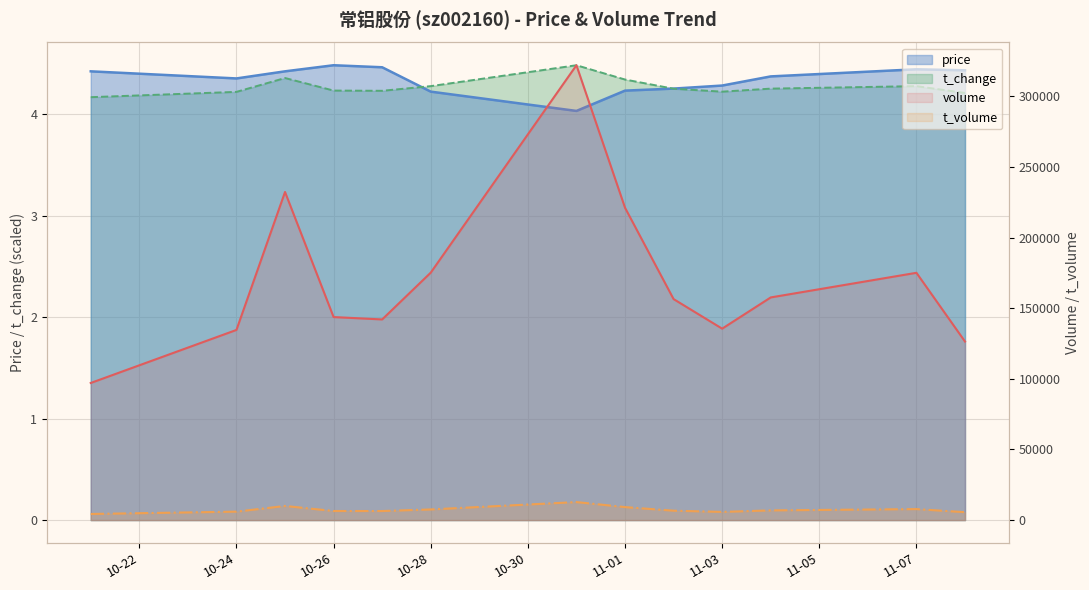

Reading right to left, what are all the values shown in this chart?

volume: 126404.0	175073.0	157637.0	135527.0	156452.0	221131.0	322021.0	175173.0	142052.0	143736.0	232284.0	134623.0	97067.0
t_volume: 5594.0	7793.0	6866.0	5797.0	6655.0	9202.0	12756.0	7538.0	6414.0	6432.0	10002.0	5978.0	4334.0
price: 4.4	4.4	4.4	4.3	4.2	4.2	4.0	4.2	4.5	4.5	4.4	4.3	4.4
t_change: 4.2	4.3	4.2	4.2	4.2	4.3	4.5	4.3	4.2	4.2	4.4	4.2	4.2